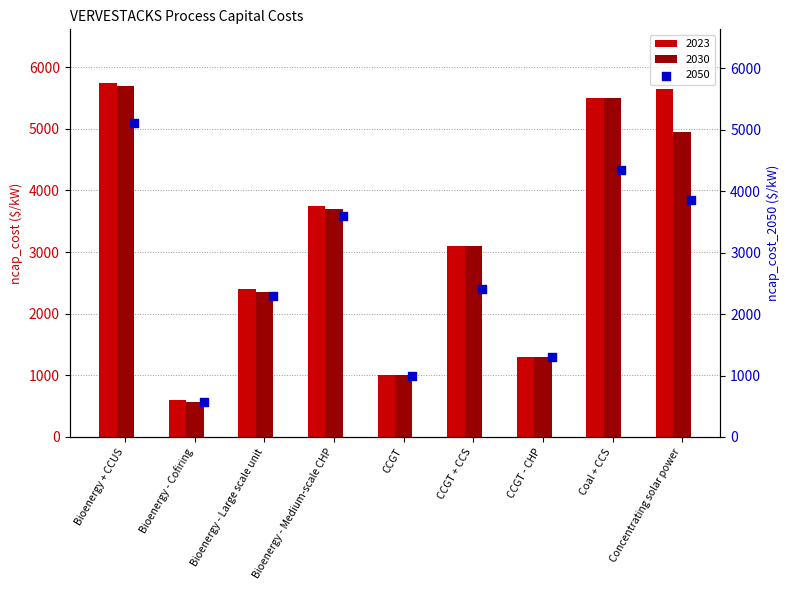

Which series has the widest spread of Y values?

ncap_cost_2023